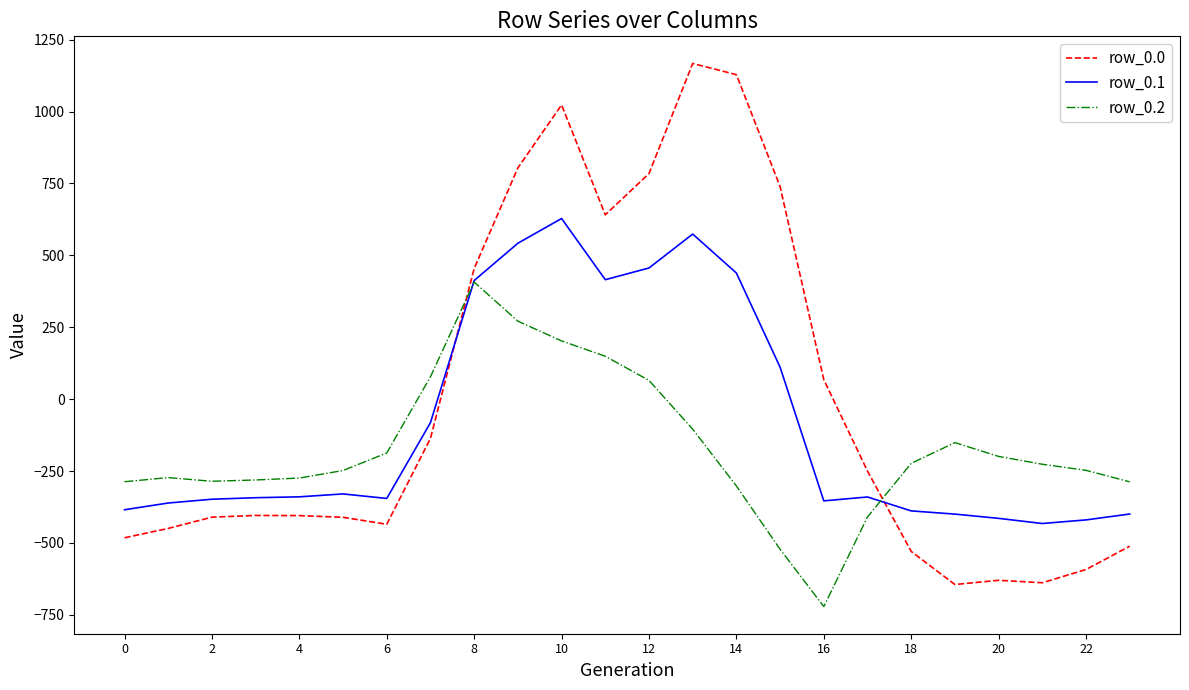

Which series has the widest spread of values?

row_0.0